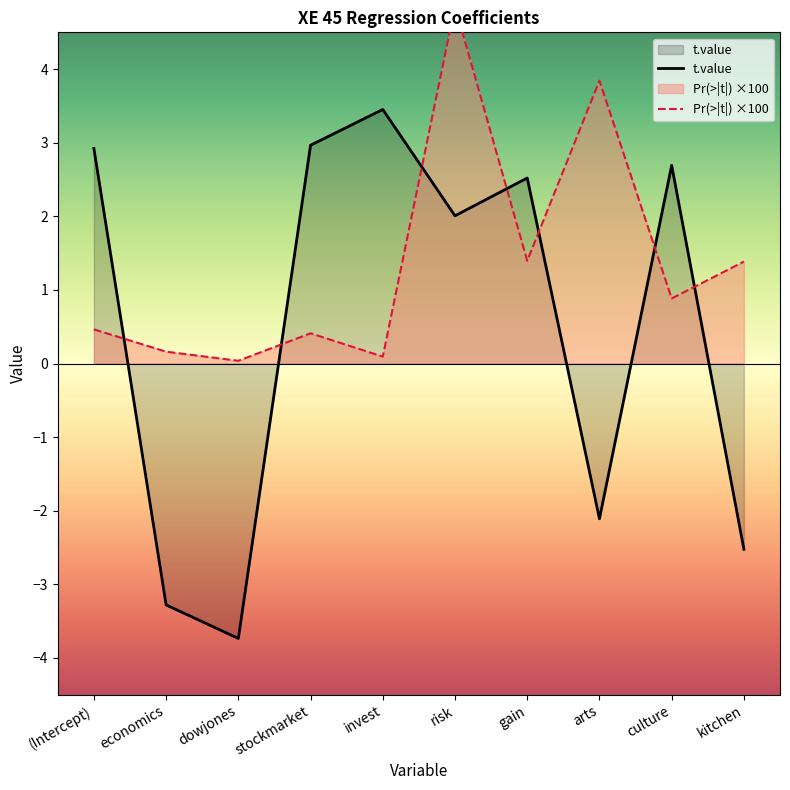

What is the highest value of the t.value series?

3.5